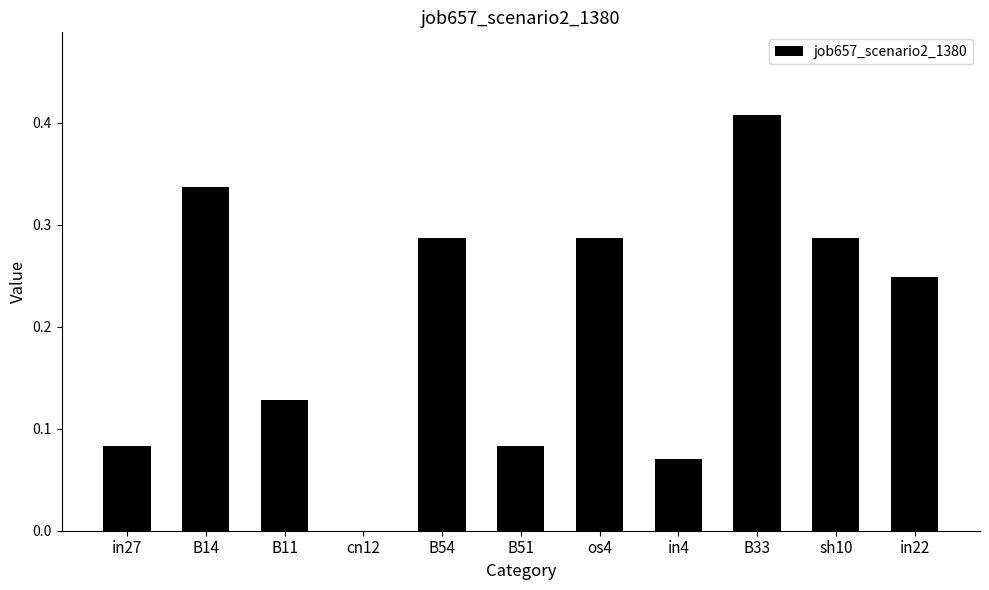

What is the sum of all values?

2.2